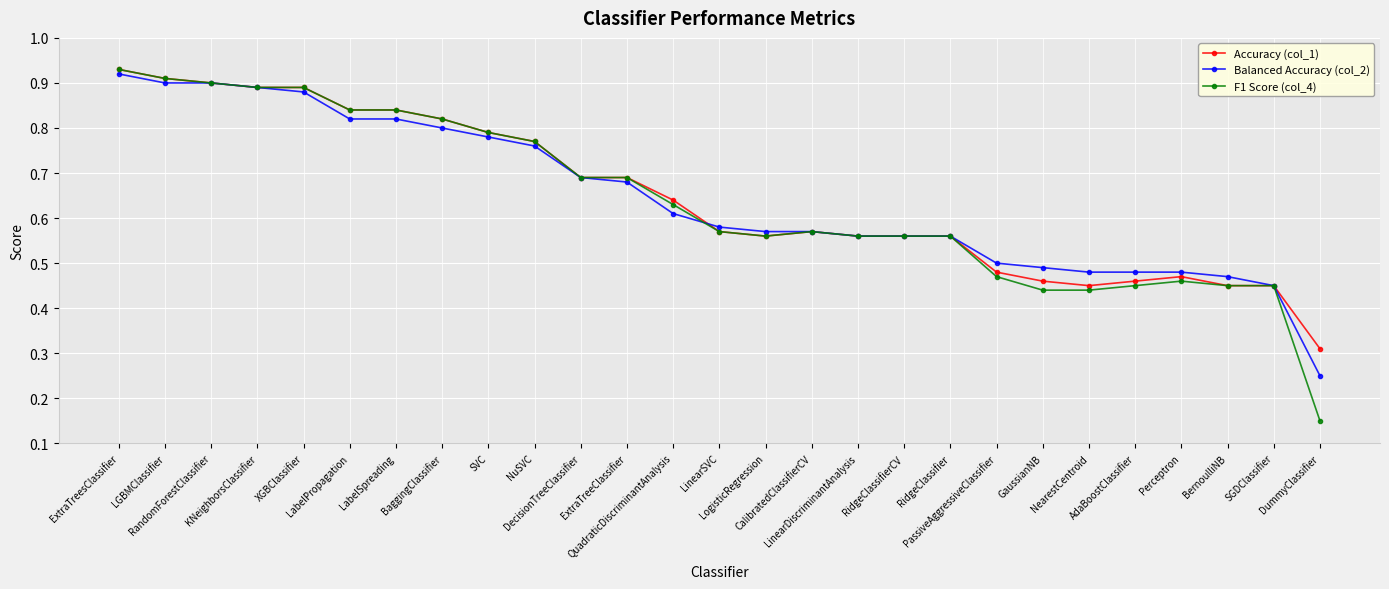

True or false: Accuracy (col_1) has more than 0 points higher than both neighbors.

True